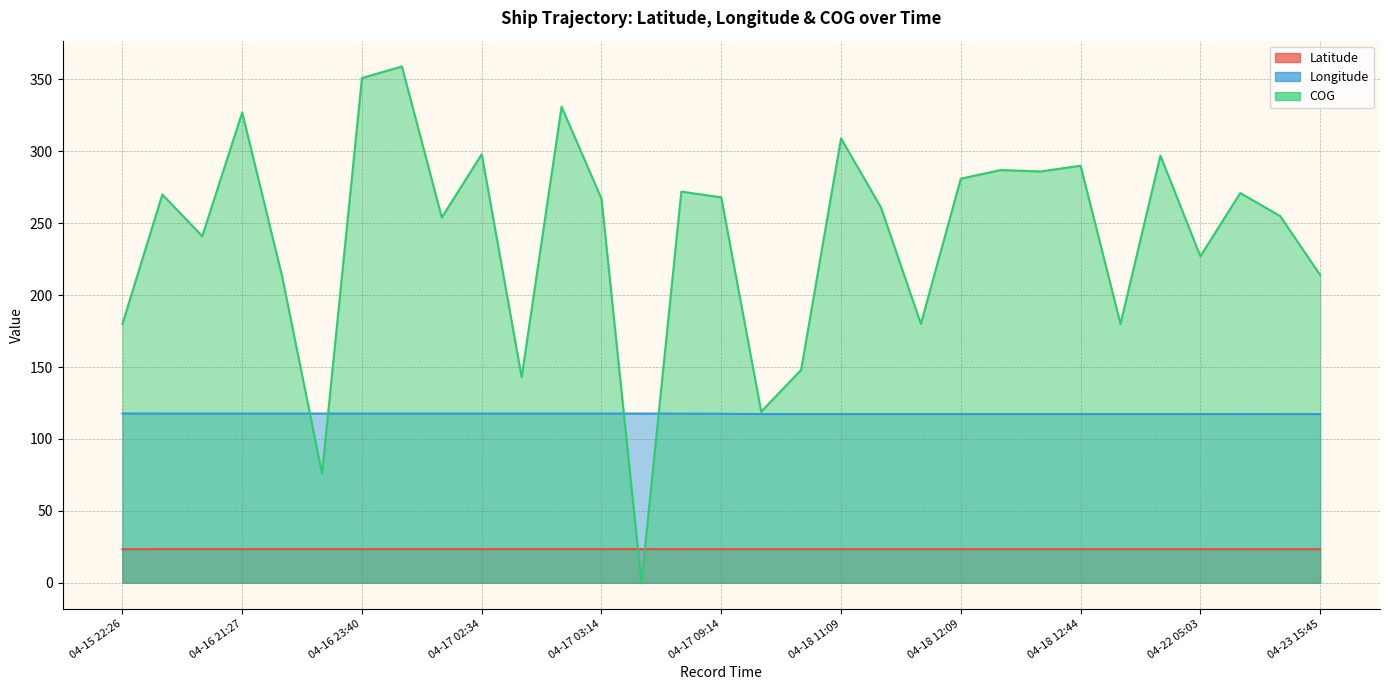

At which category does Latitude reach its first local peak?

04-16 16:31